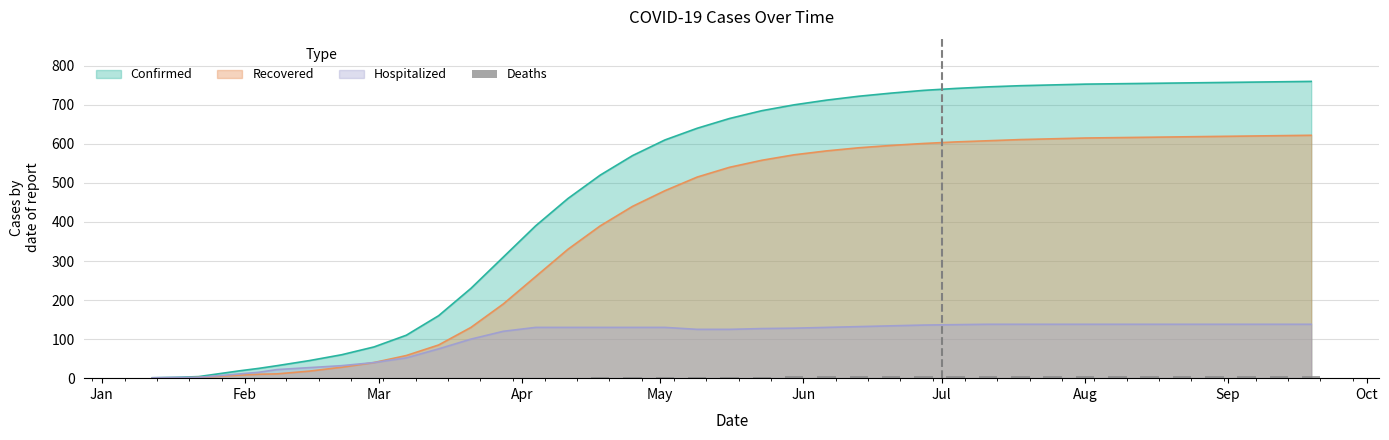

Are the bars horizontal?

No